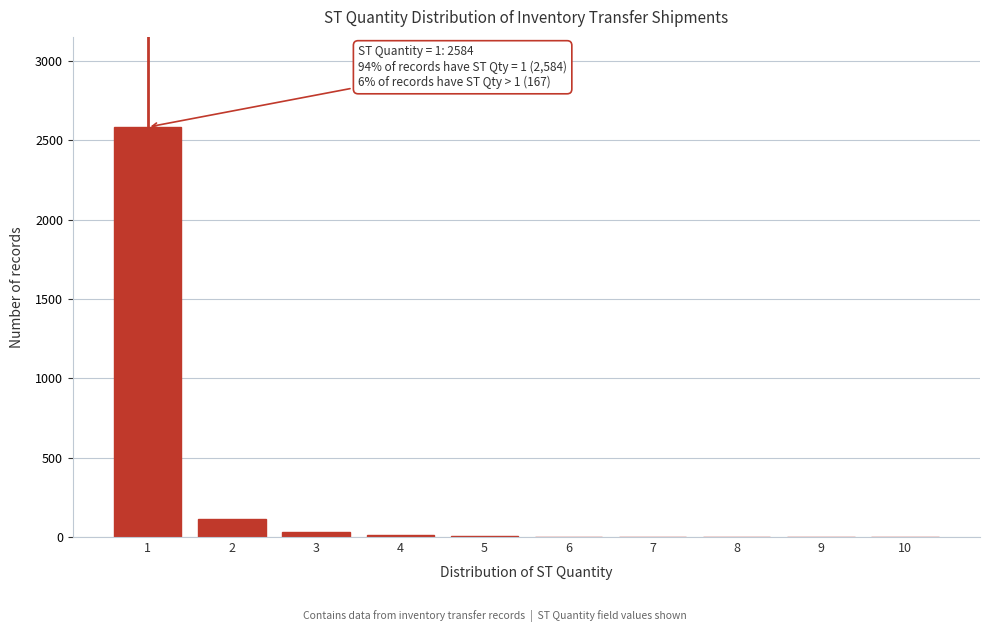

The value at 8 is 0. True or false?

True